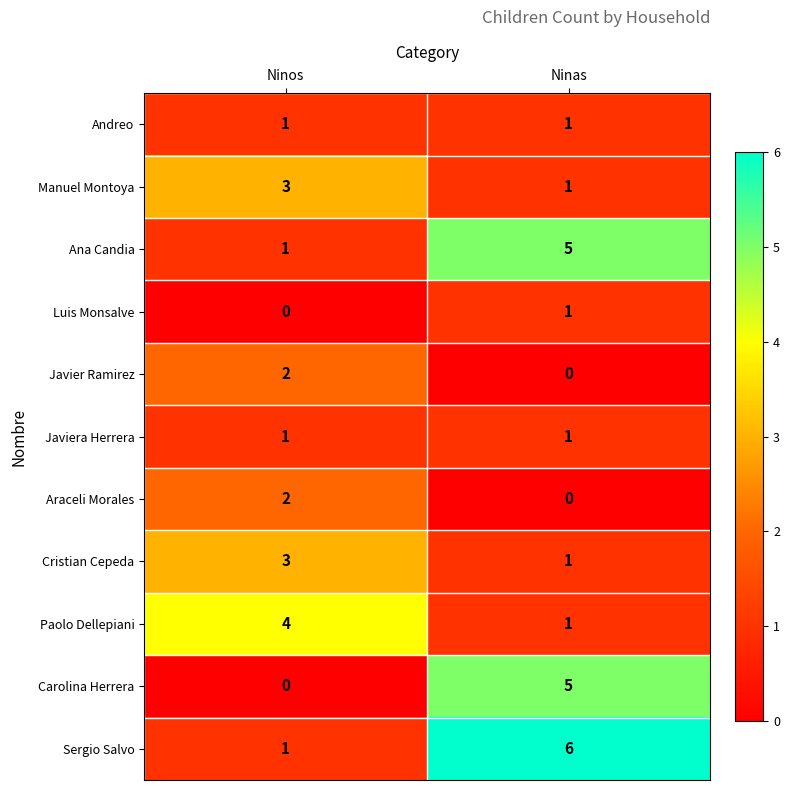

What is the sum of all Paolo Dellepiani values?

5